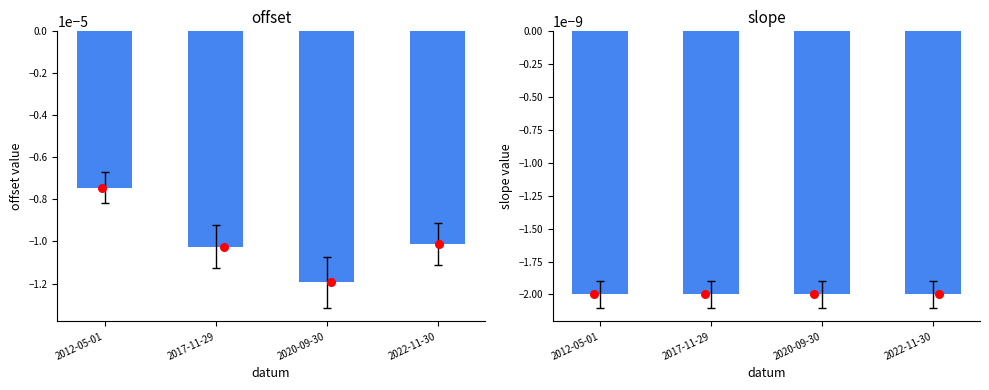

Which series contains the lowest Y value?

offset